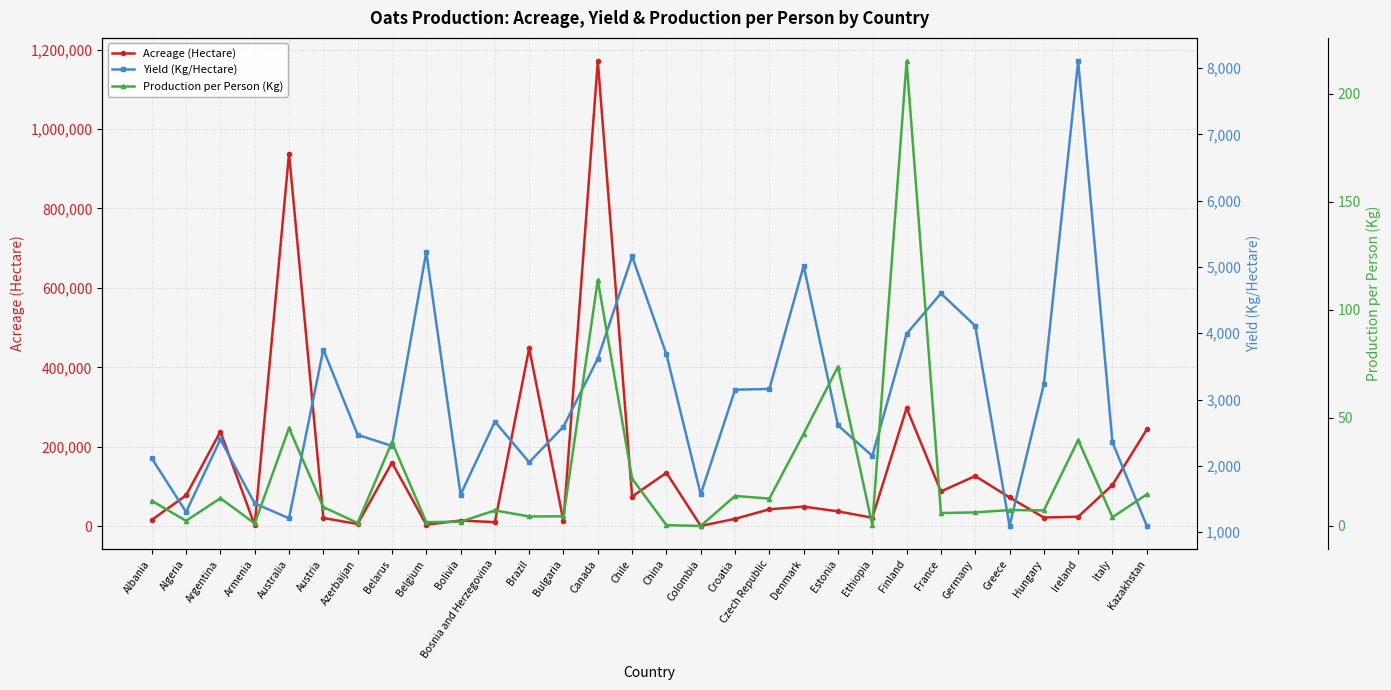

Does the chart have visible grid lines?

Yes